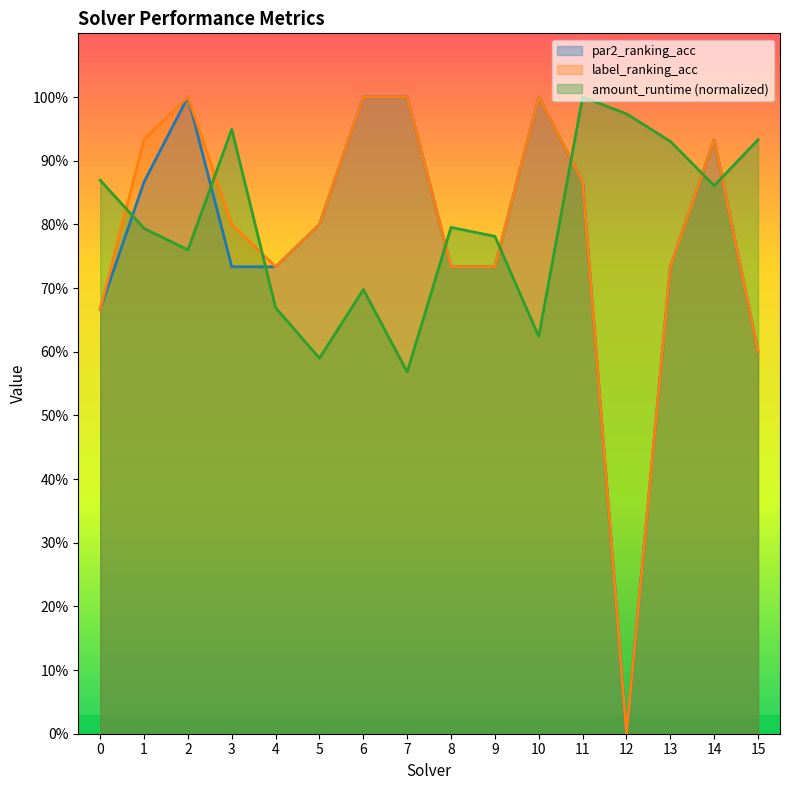

Reading left to right, what are all the values shown in this chart?

amount_runtime: 0=0.9	1=0.8	2=0.8	3=0.9	4=0.7	5=0.6	6=0.7	7=0.6	8=0.8	9=0.8	10=0.6	11=1.0	12=1.0	13=0.9	14=0.9	15=0.9
par2_ranking_acc: 0=0.7	1=0.9	2=1.0	3=0.7	4=0.7	5=0.8	6=1.0	7=1.0	8=0.7	9=0.7	10=1.0	11=0.9	12=0.0	13=0.7	14=0.9	15=0.6
label_ranking_acc: 0=0.7	1=0.9	2=1.0	3=0.8	4=0.7	5=0.8	6=1.0	7=1.0	8=0.7	9=0.7	10=1.0	11=0.9	12=0.0	13=0.7	14=0.9	15=0.6